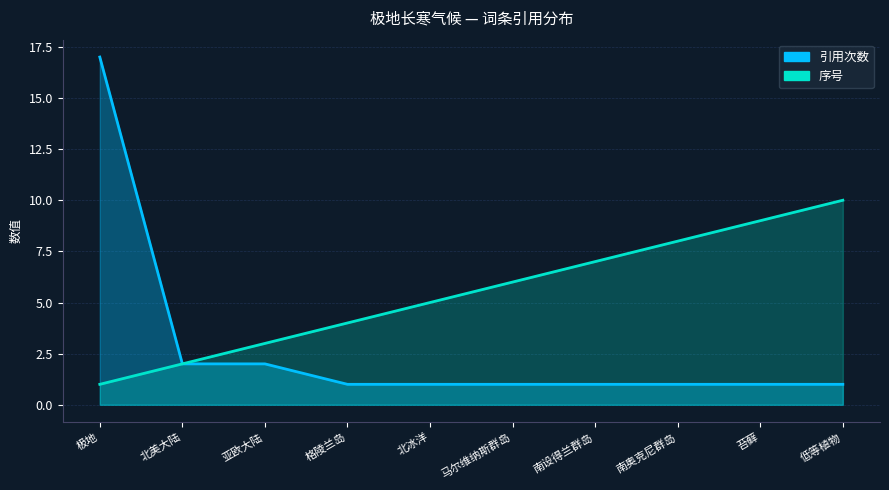

Is the value of 序号 at 格陵兰岛 greater than the value of 引用次数 at 格陵兰岛?

Yes